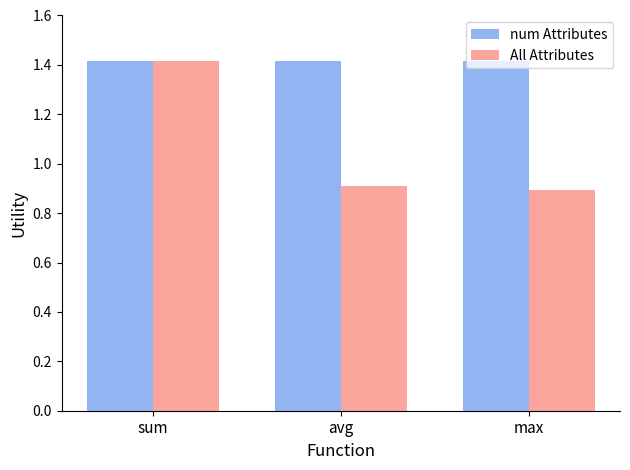

What are all the series names shown in the legend?

num Attributes, All Attributes